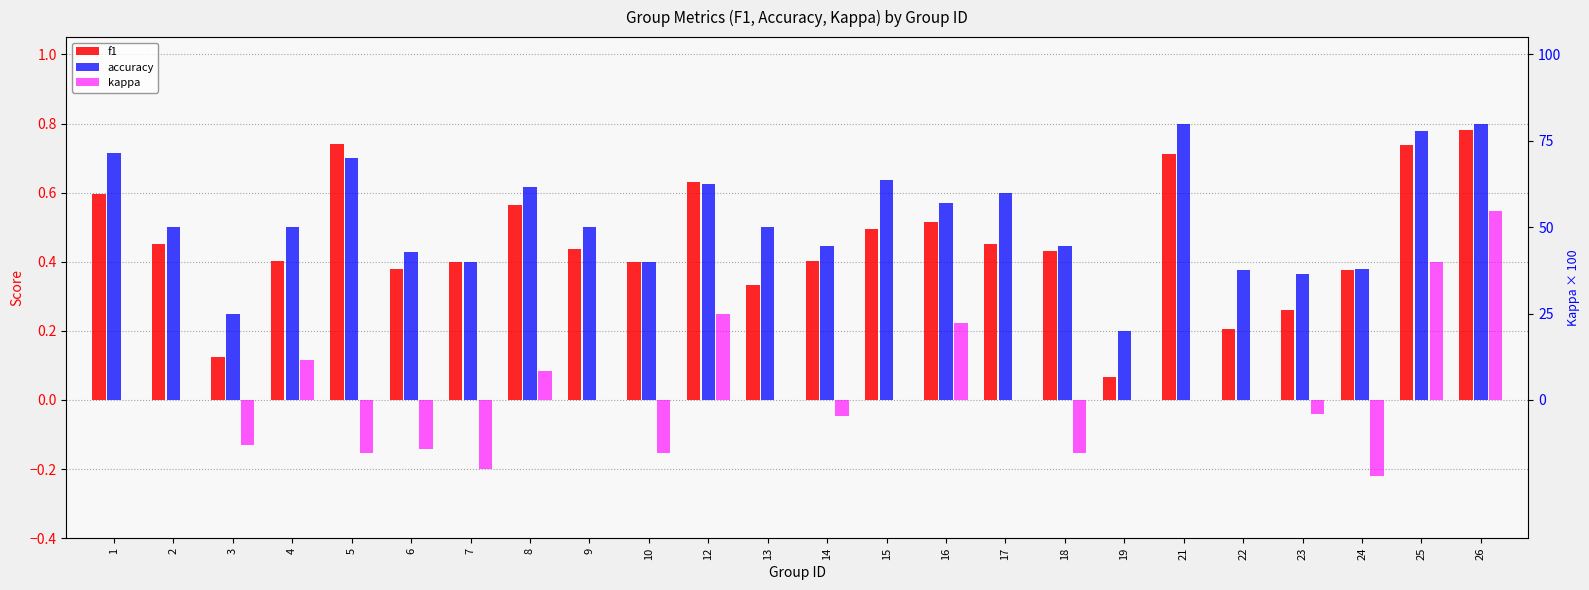

The f1 series shows 1.2 at 26. True or false?

False